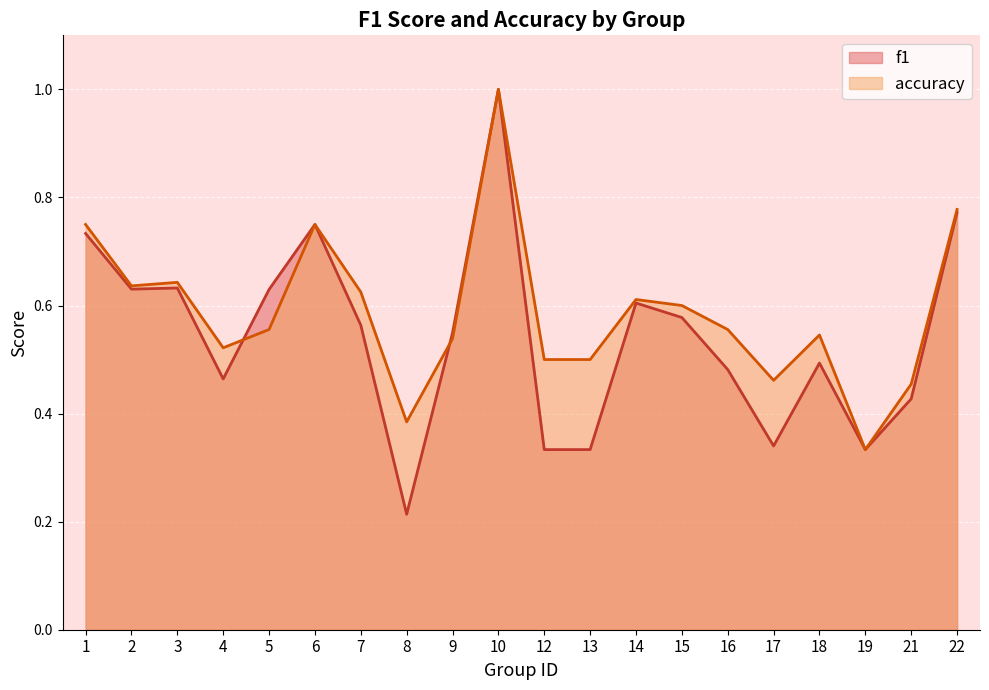

At which label is accuracy closest to 0?

19